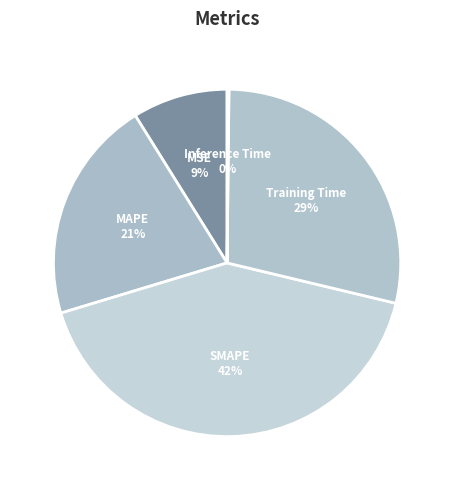

To the nearest percent, what is the difference between the MSE and SMAPE slice percentages?

33%